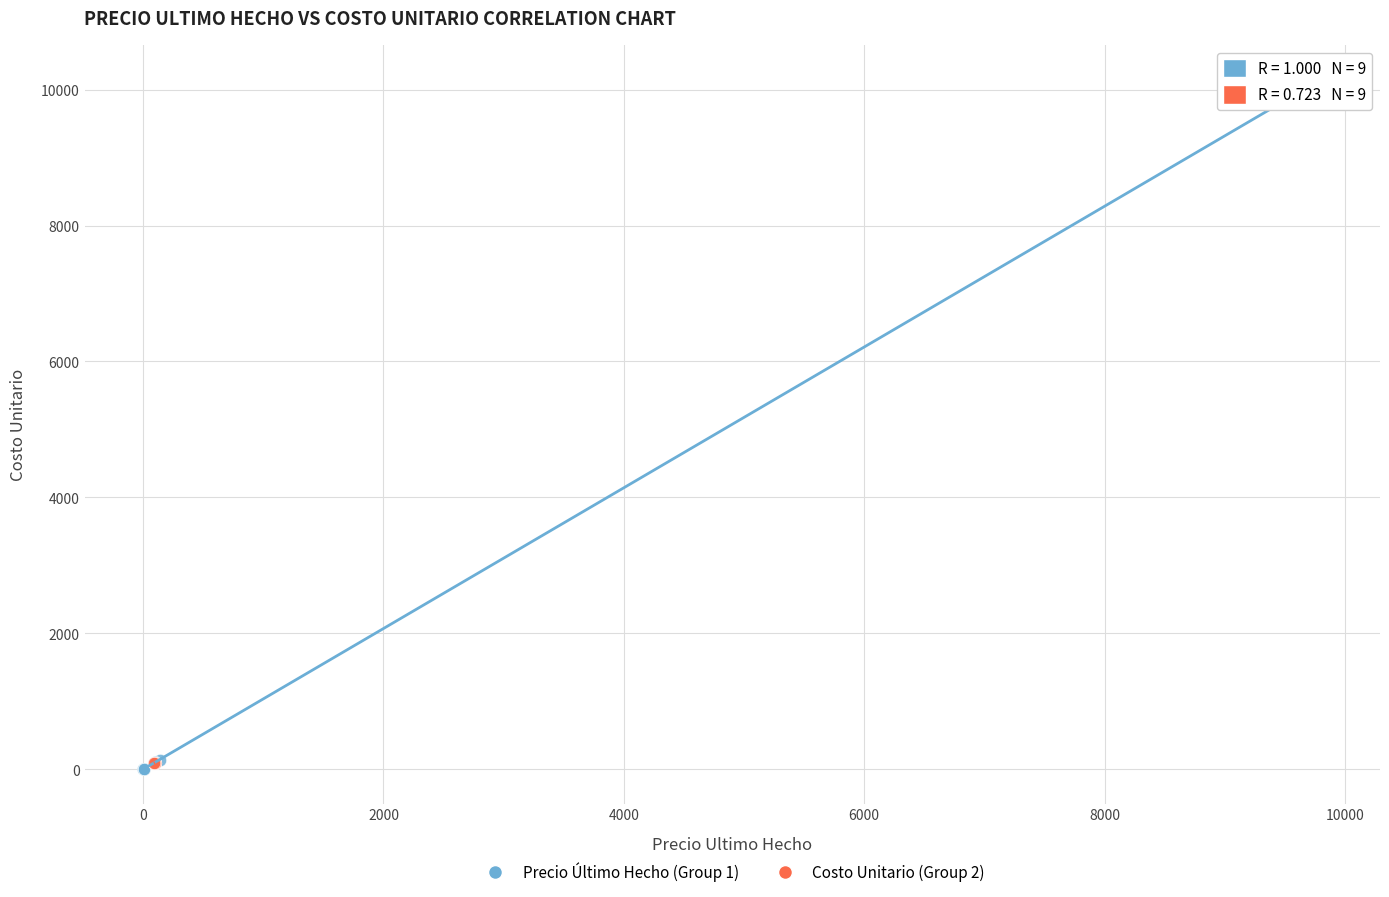

Which series contains the highest Y value?

Precio Último Hecho (Group 1)